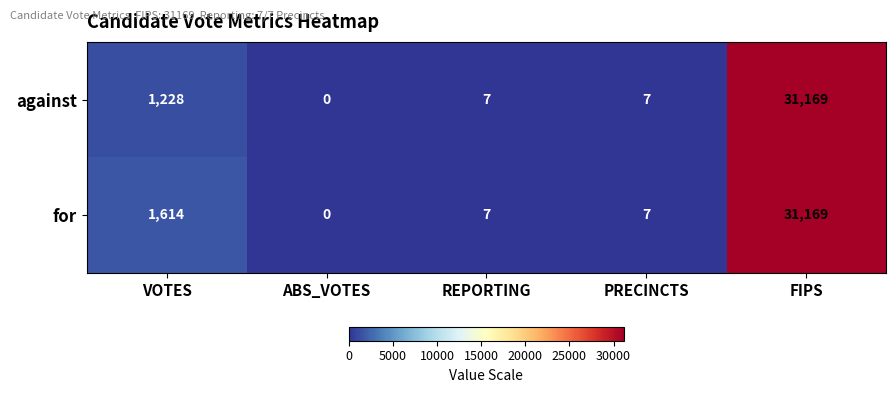

What is the difference between the against values at REPORTING and FIPS?

31162